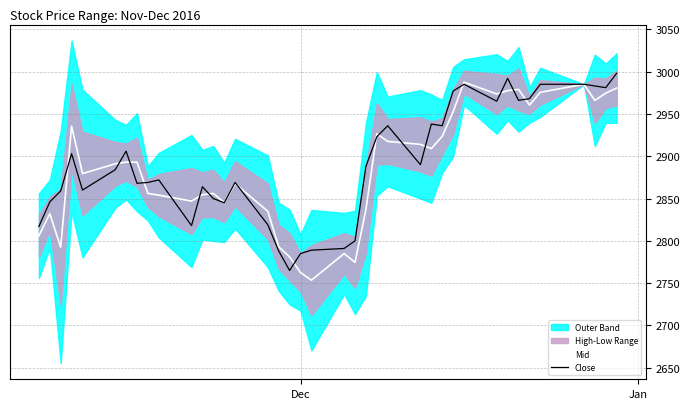

What is the maximum value for Mid?

2987.5